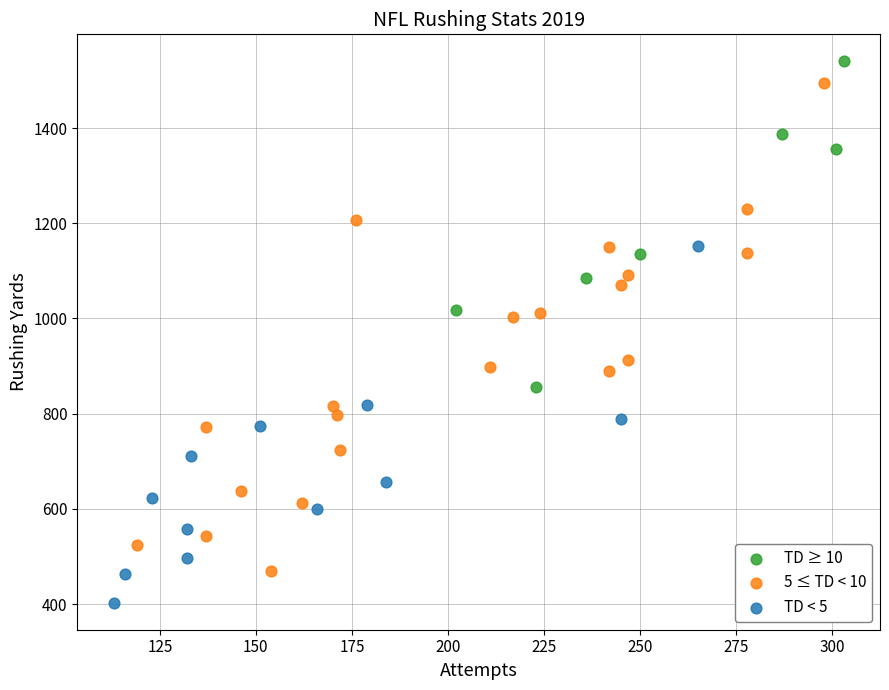

Which series reaches the minimum Y coordinate?

TD < 5